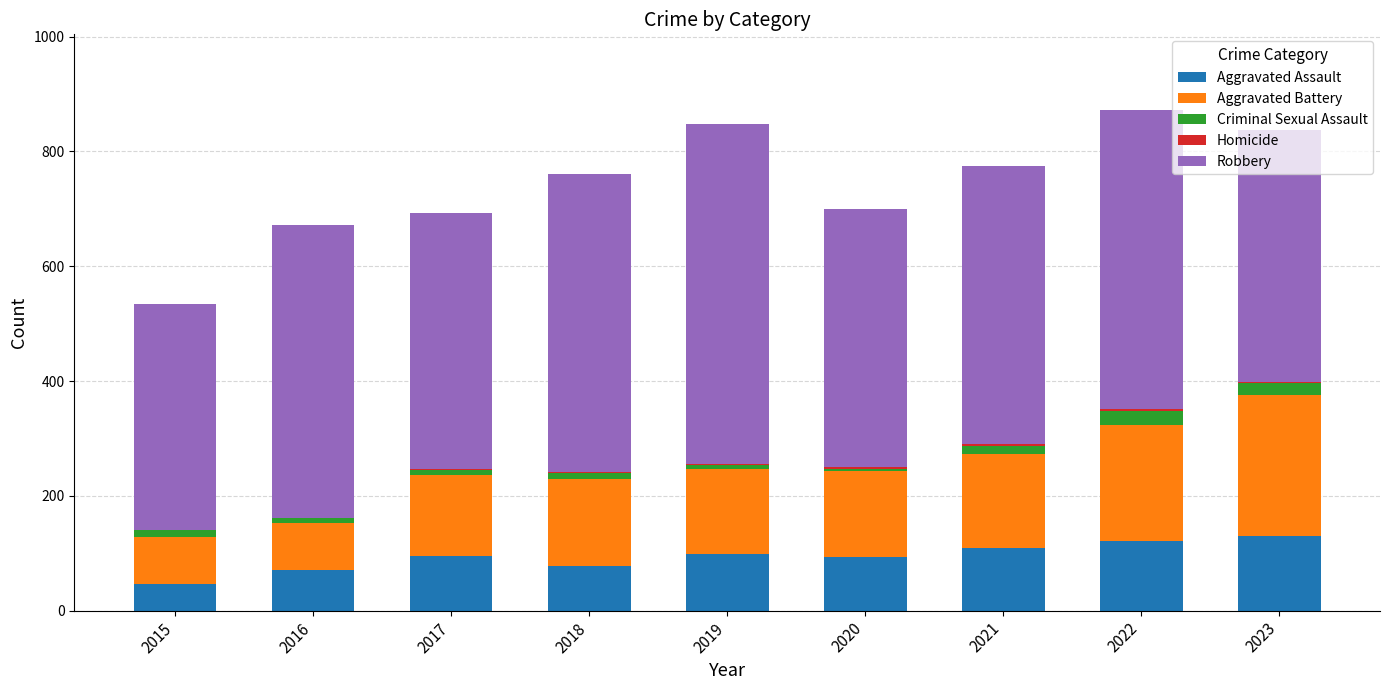

Which has a higher value, 2016 or 2023?

2023